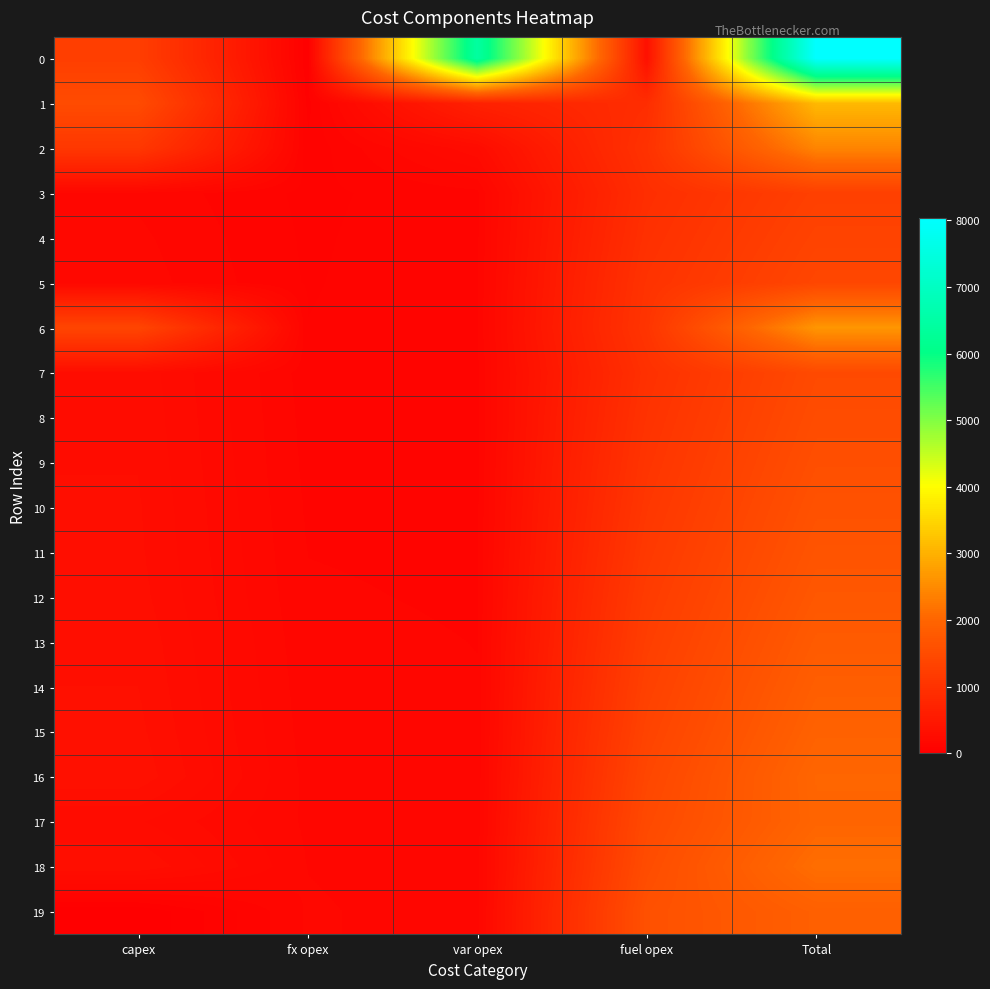

At var opex, list the series in order from smallest to largest.

3, 8, 7, 9, 10, 4, 11, 5, 12, 6, 13, 14, 15, 16, 17, 18, 19, 2, 1, 0